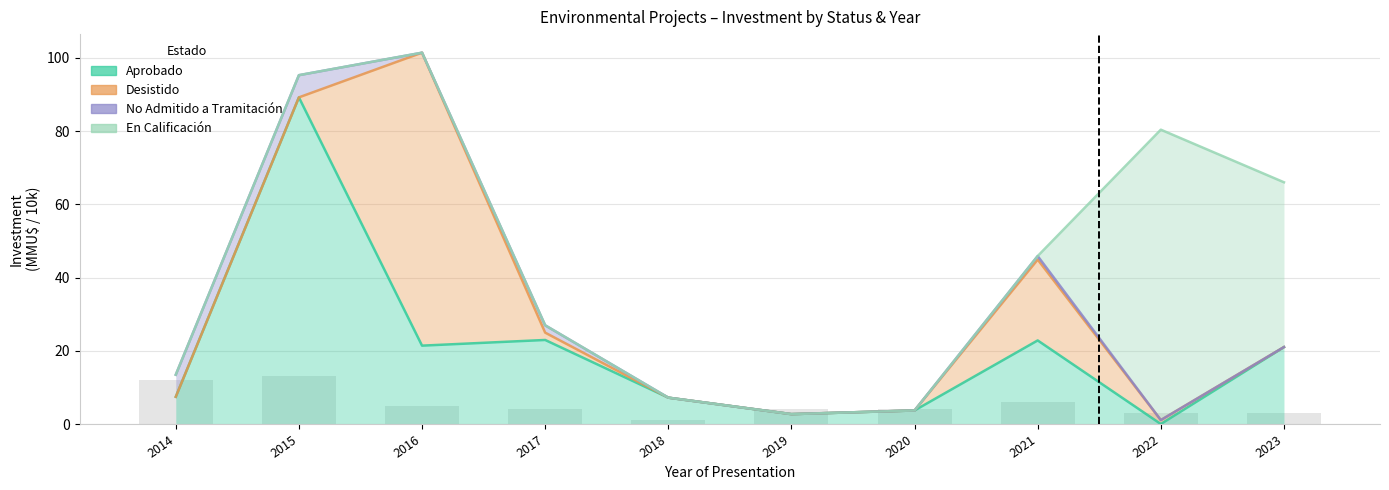

What is the average value of the En Calificación series?

44.3